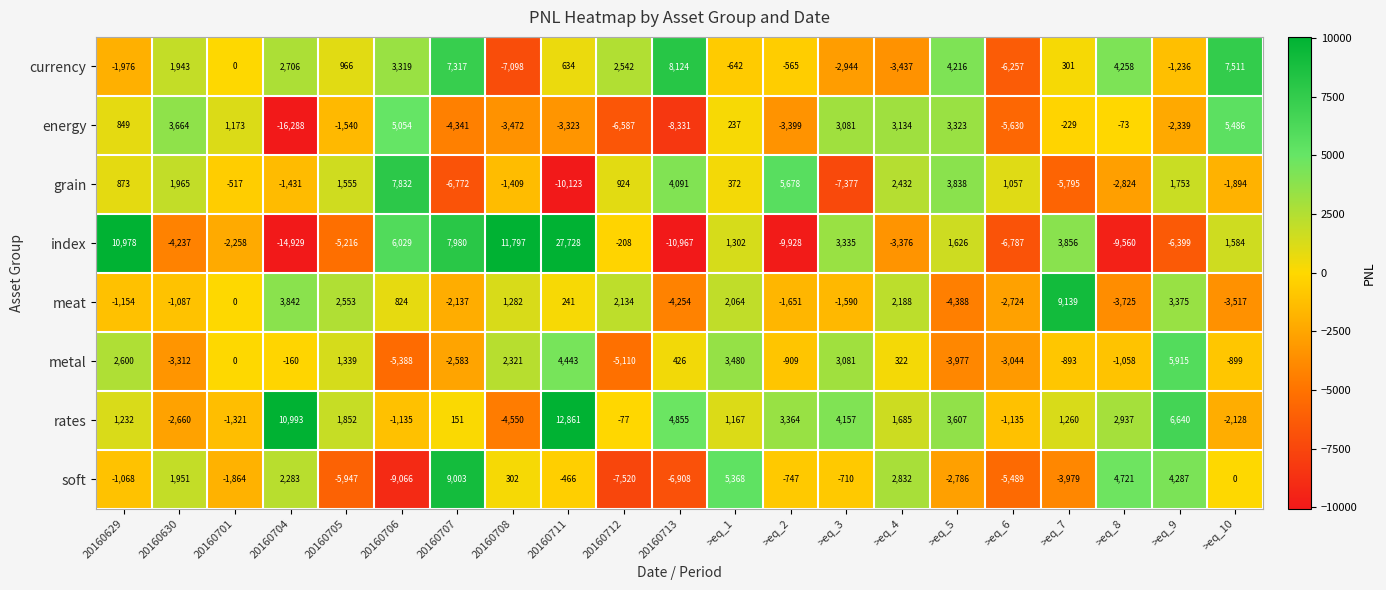

Which series has the widest spread of values?

index